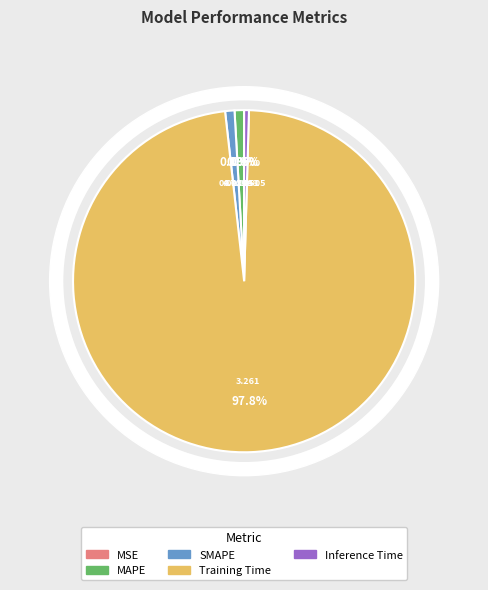

What percentage do MSE and SMAPE together represent?

0.9%